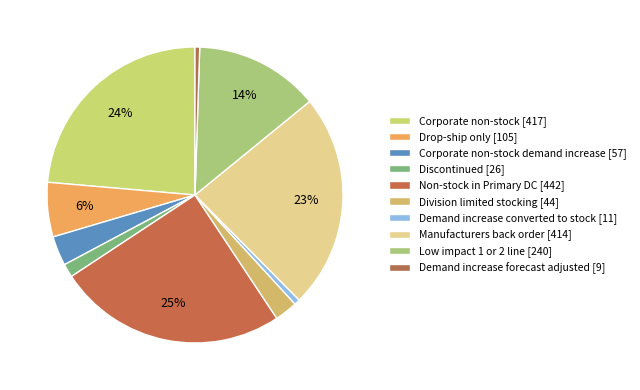

How many segments does this pie chart have?

10